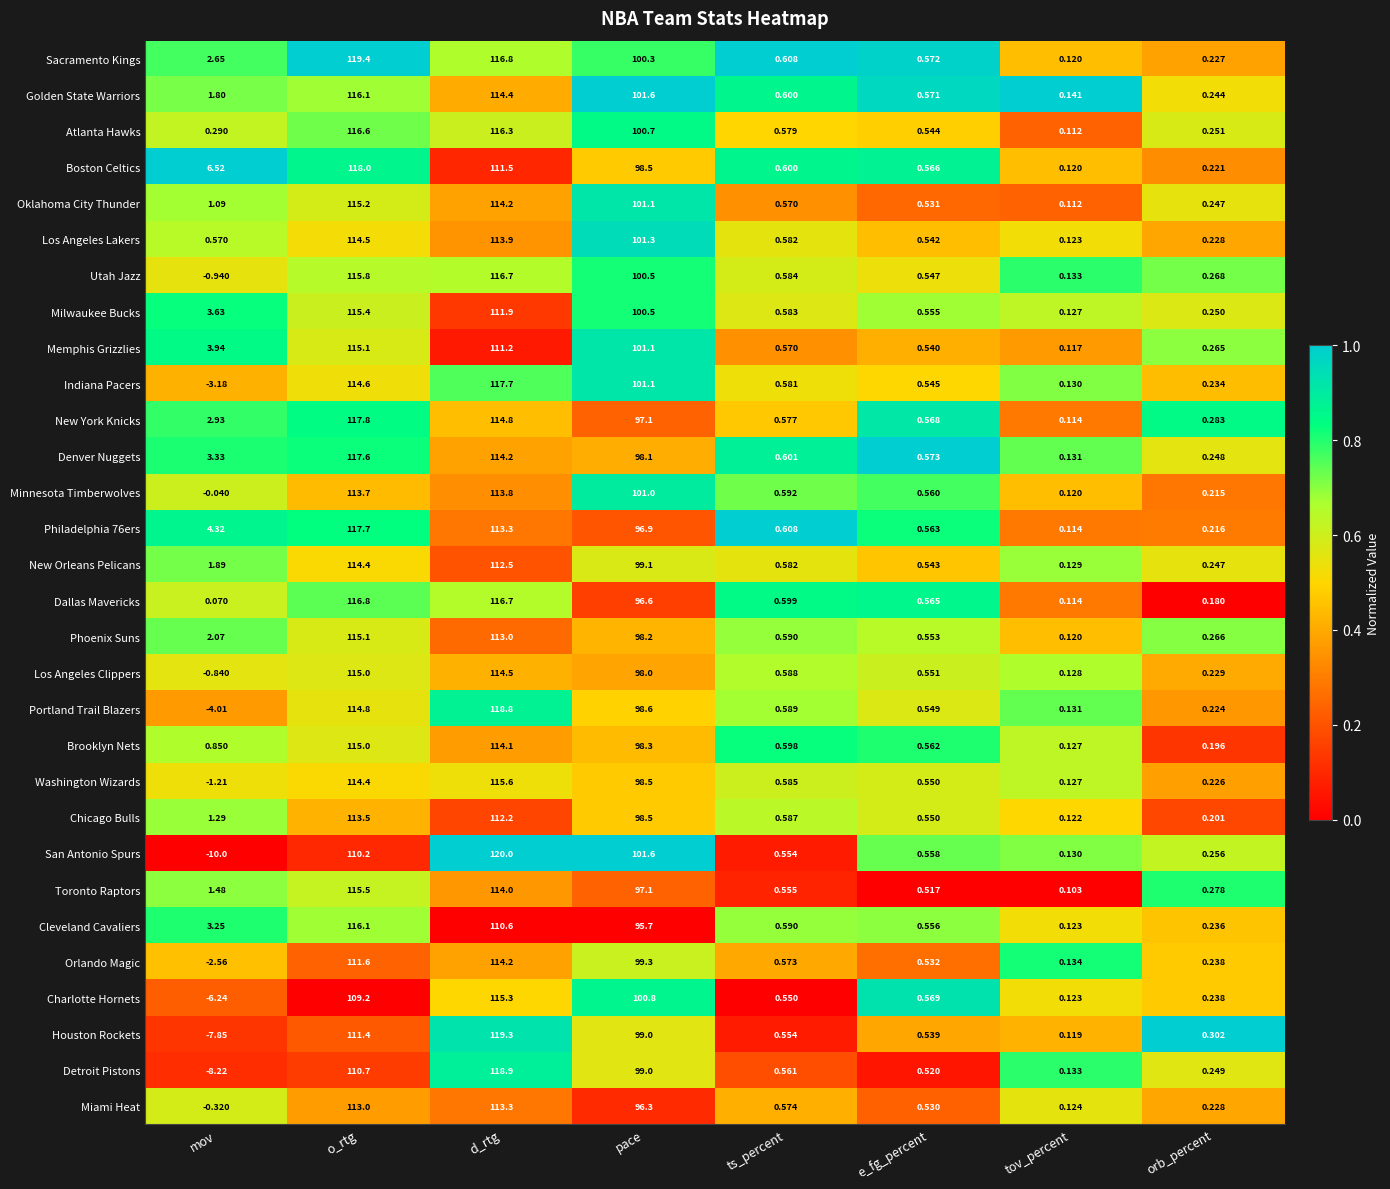

List the labels in order of Denver Nuggets value, largest first.

o_rtg, d_rtg, pace, mov, ts_percent, e_fg_percent, orb_percent, tov_percent